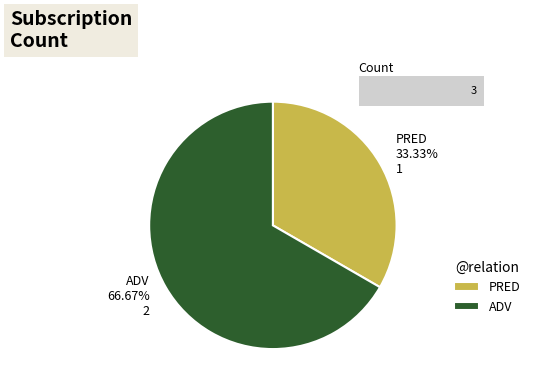

How many slices are in this pie chart?

2